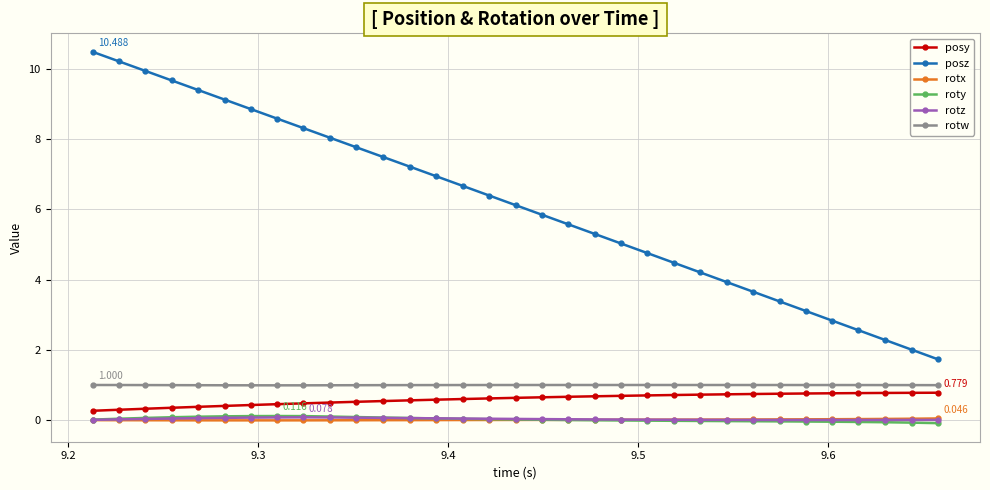

Which series has the largest range (max minus min)?

posz